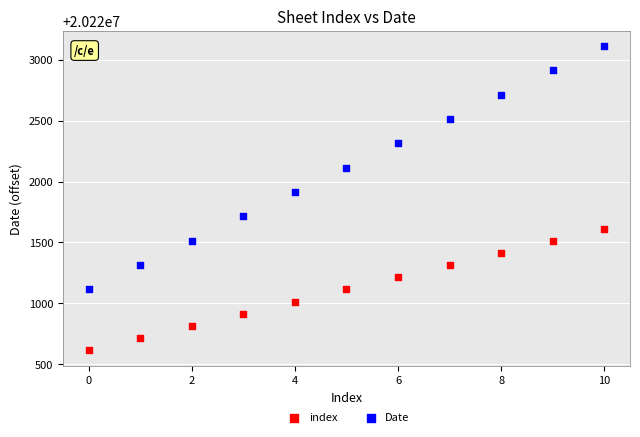

Which series reaches the maximum Y coordinate?

Date